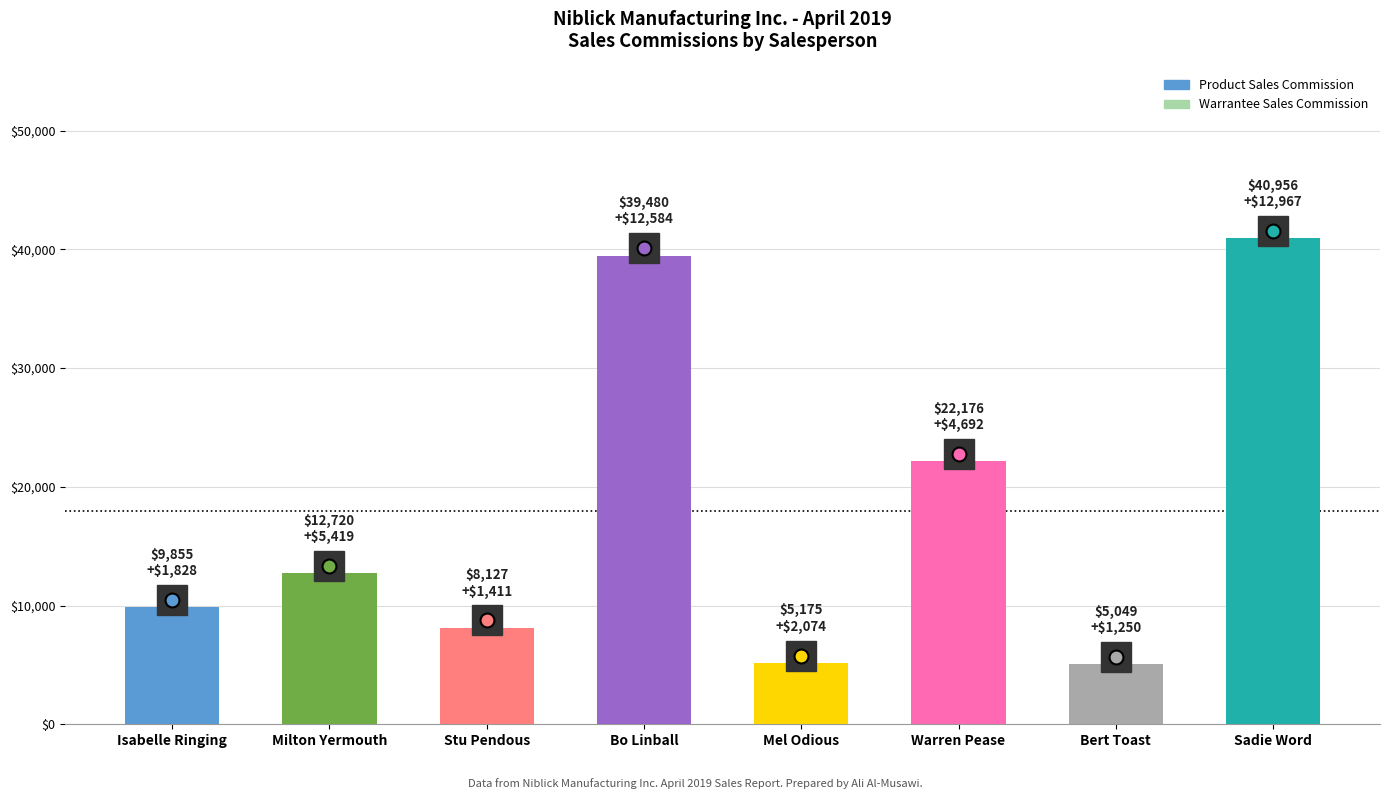

What is the approximate value at Milton Yermouth?

12720